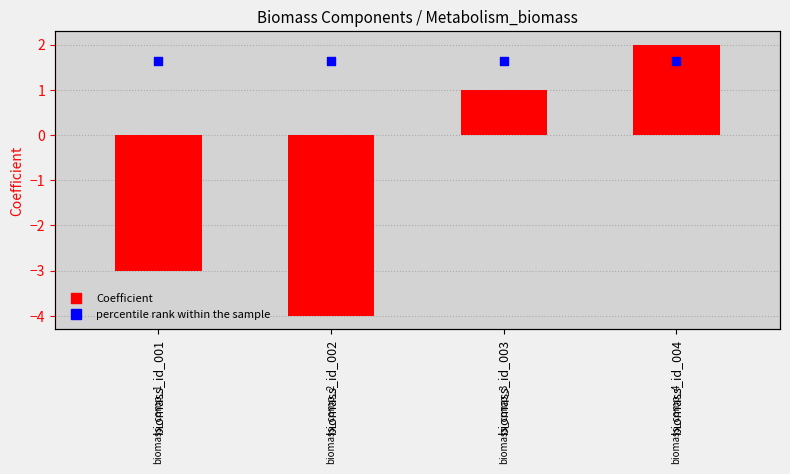

What are all the series names shown in the legend?

Coefficient, percentile rank within the sample